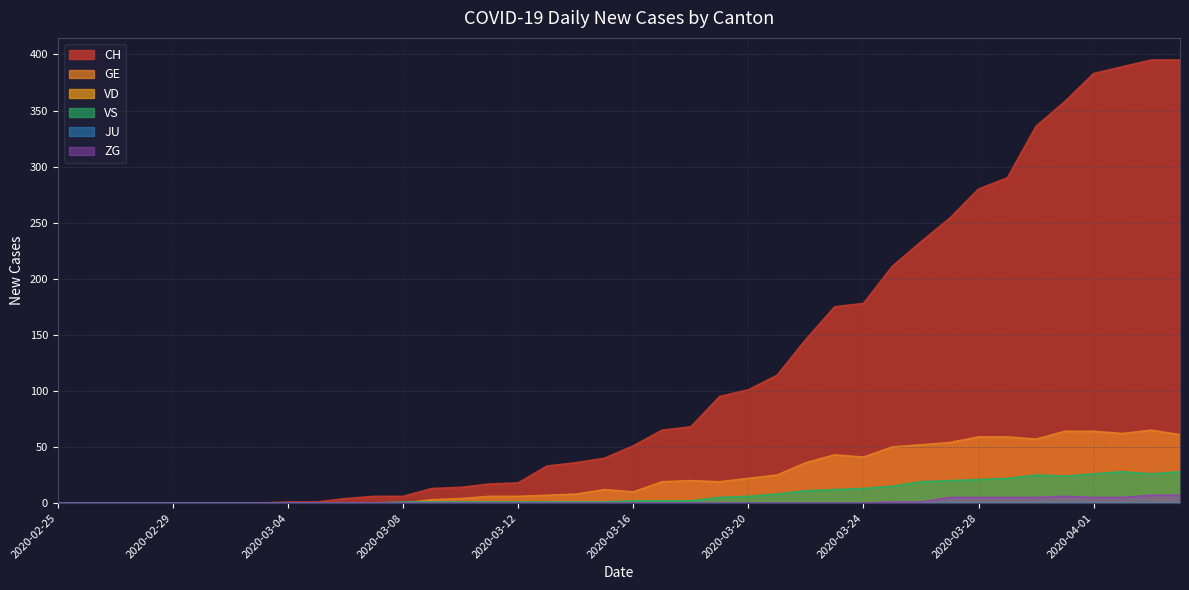

Which category has the lowest value in the VS series?

2020-02-25